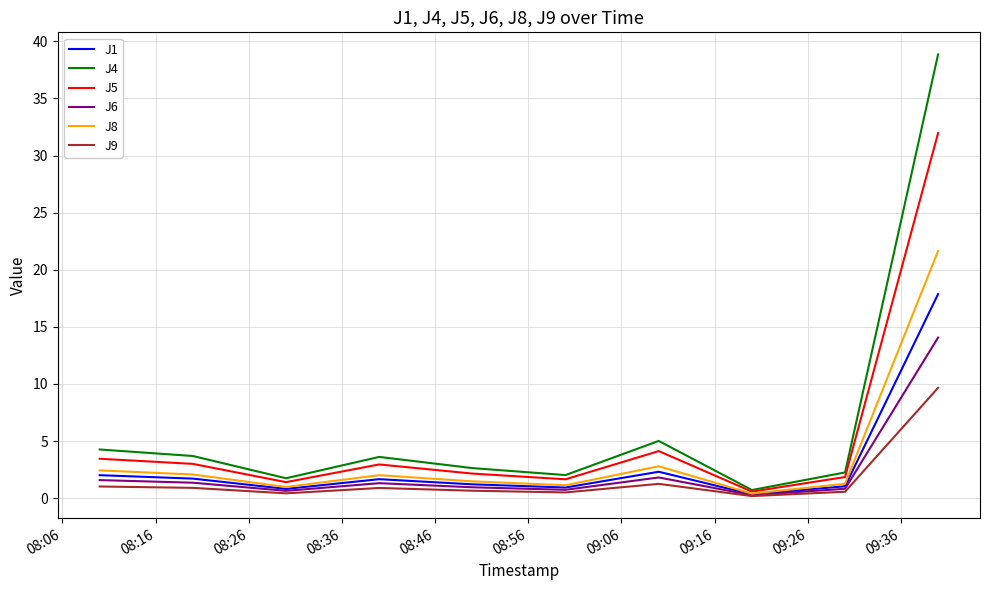

Rank the series by their maximum value, from highest to lowest.

J4, J5, J8, J1, J6, J9